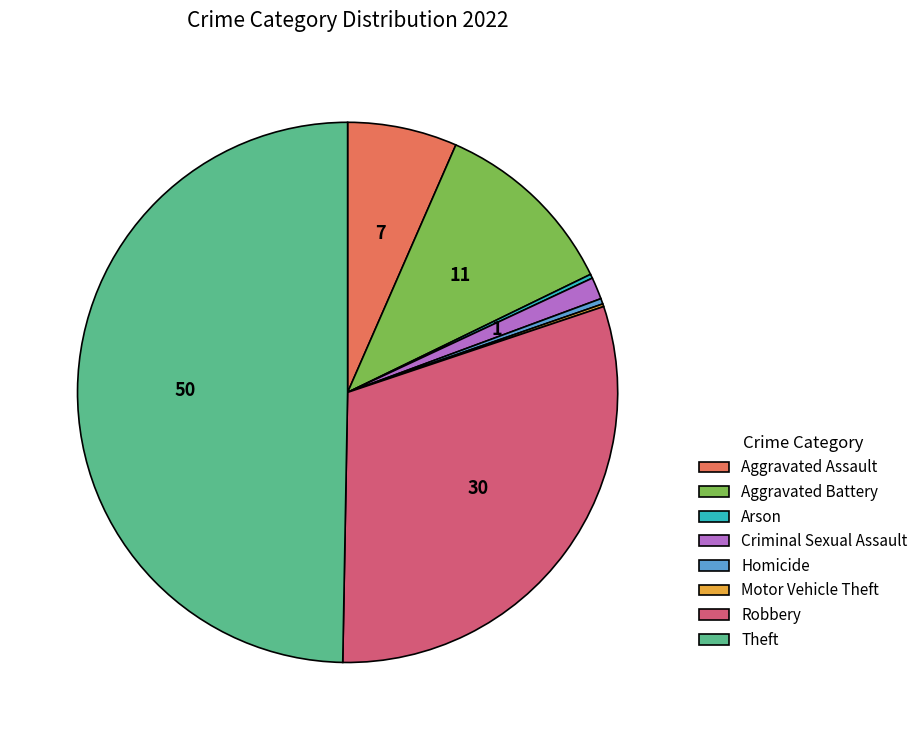

Which slice is the largest?

Theft